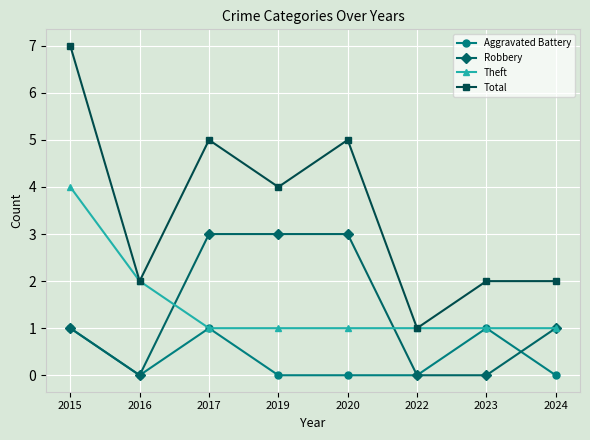

Which series has the largest total across all categories?

Total